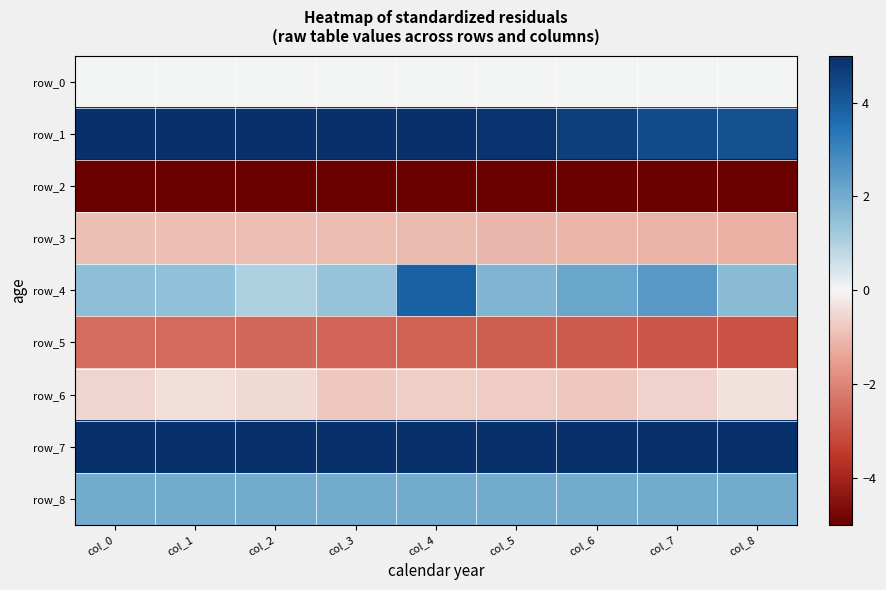

Which series has the widest spread of values?

row_4